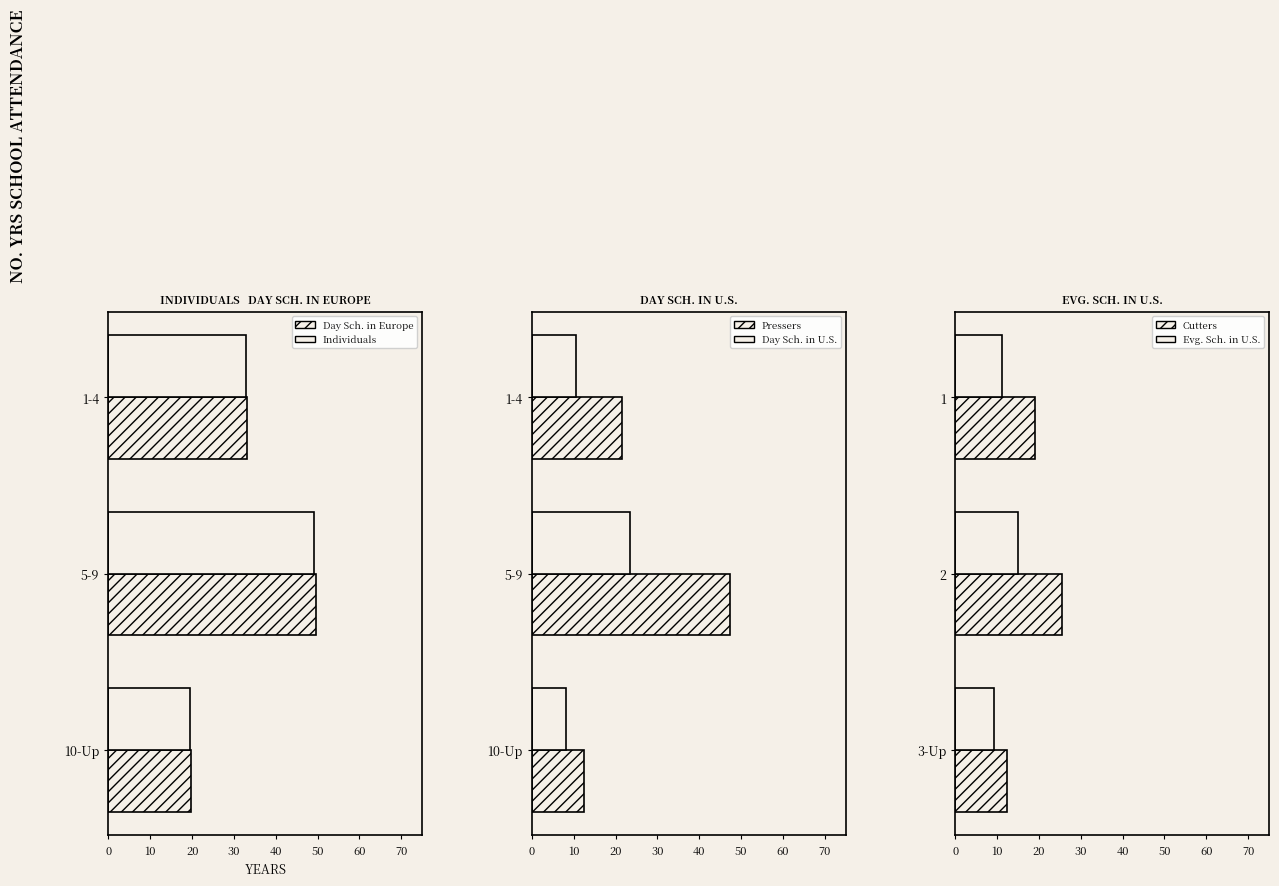

Which has a higher value, 1-4 or 5-9?

5-9